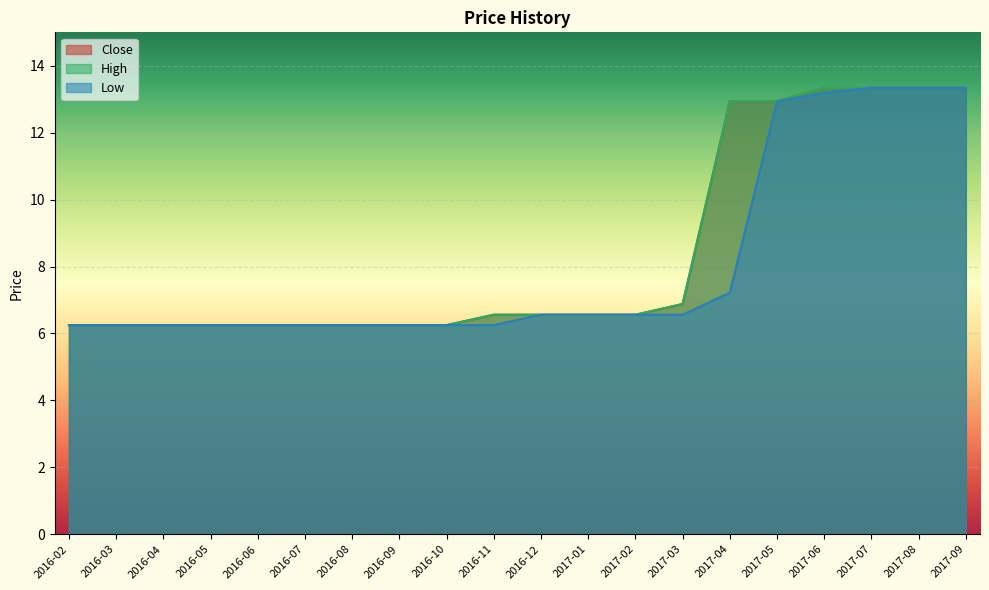

How many data points does each series have?

20